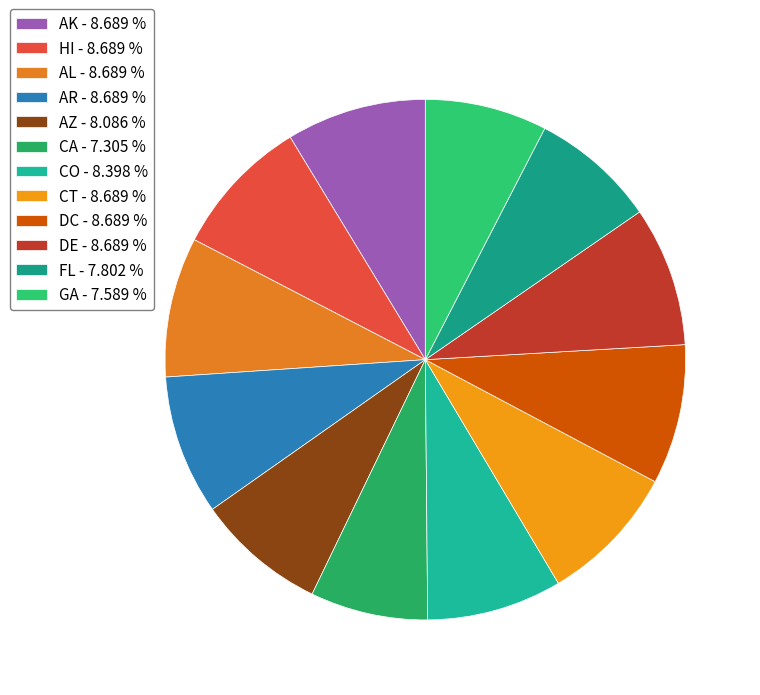

Combined, do CO and AZ account for over 50%?

No